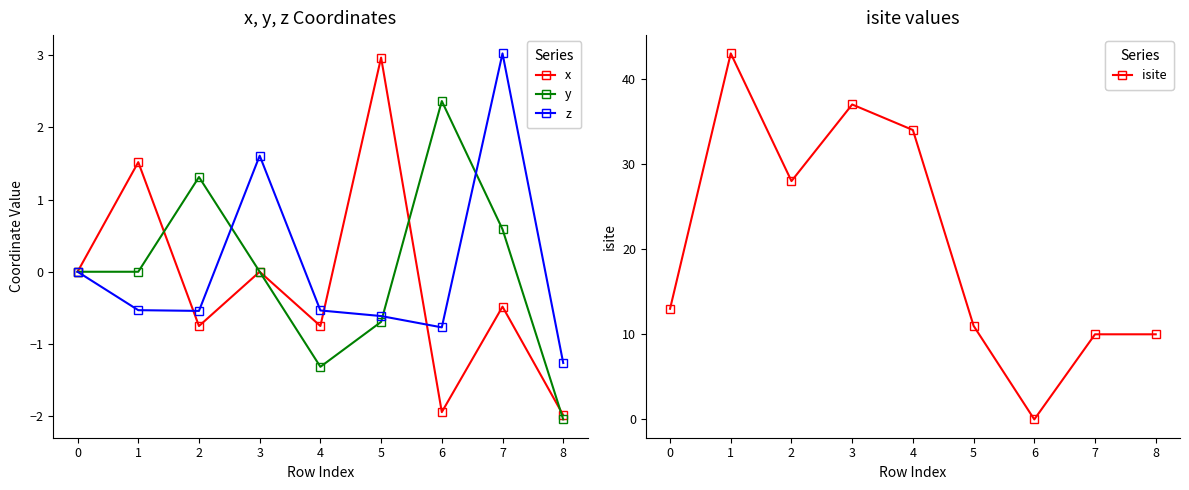

At which label does z first exceed 0?

3